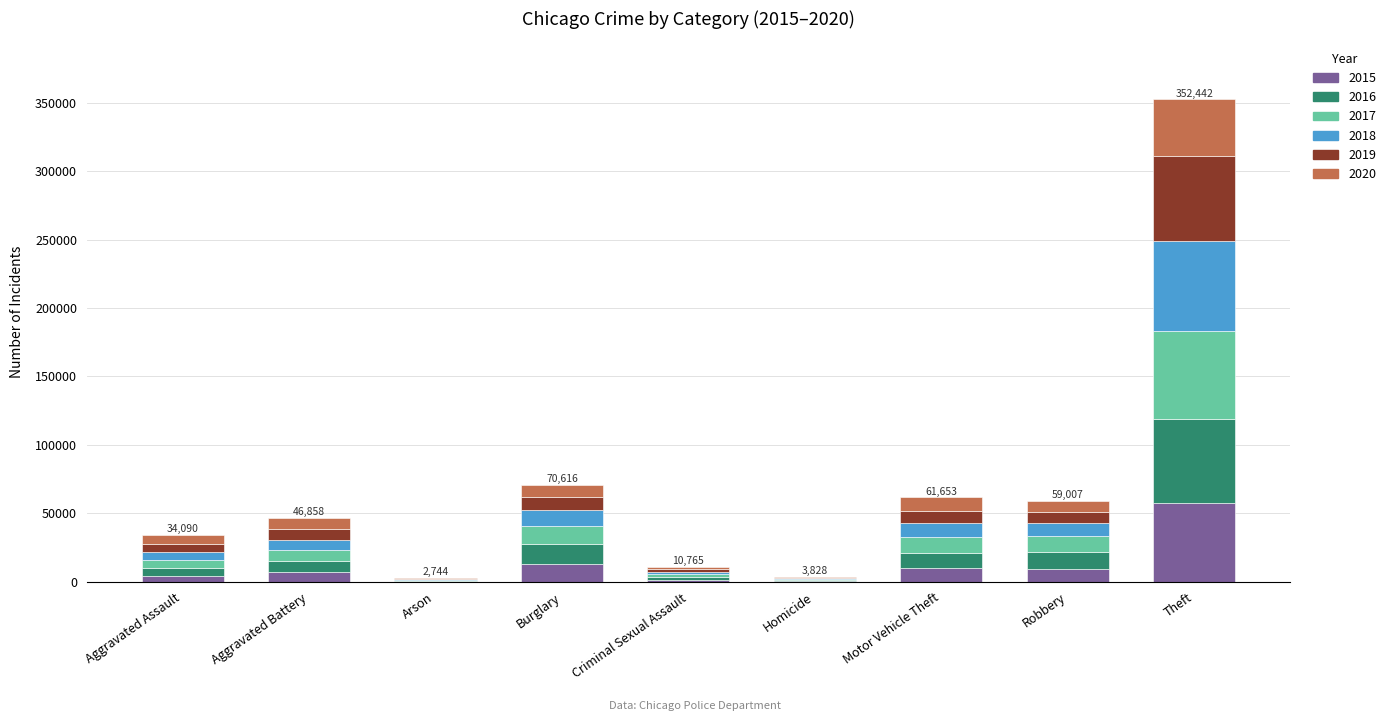

What is the sum of the 2015 values at Burglary and Motor Vehicle Theft?

23252